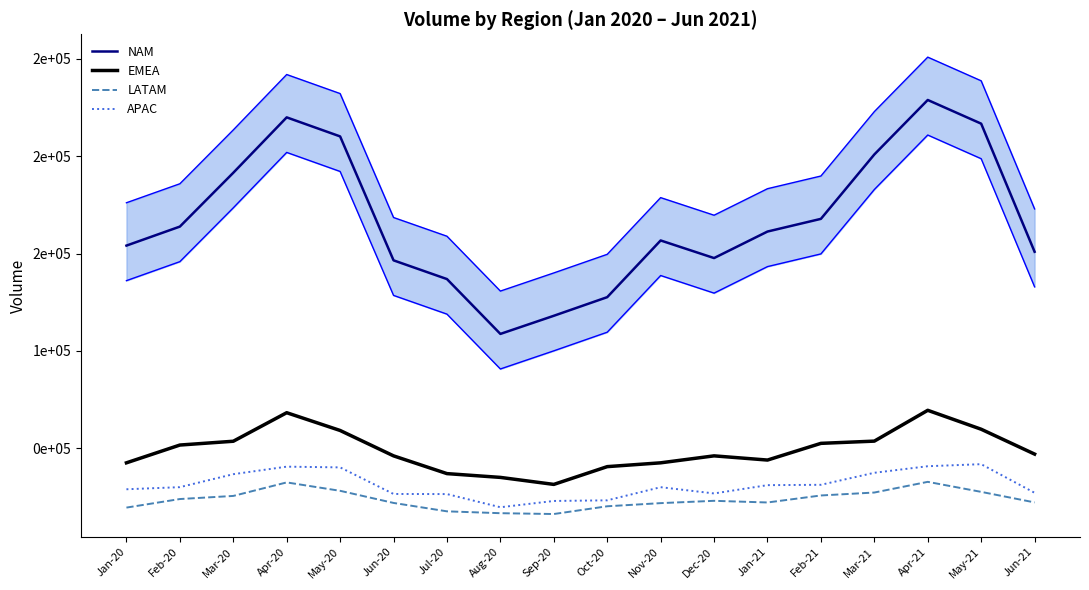

What is the highest value of the NAM series?

228868